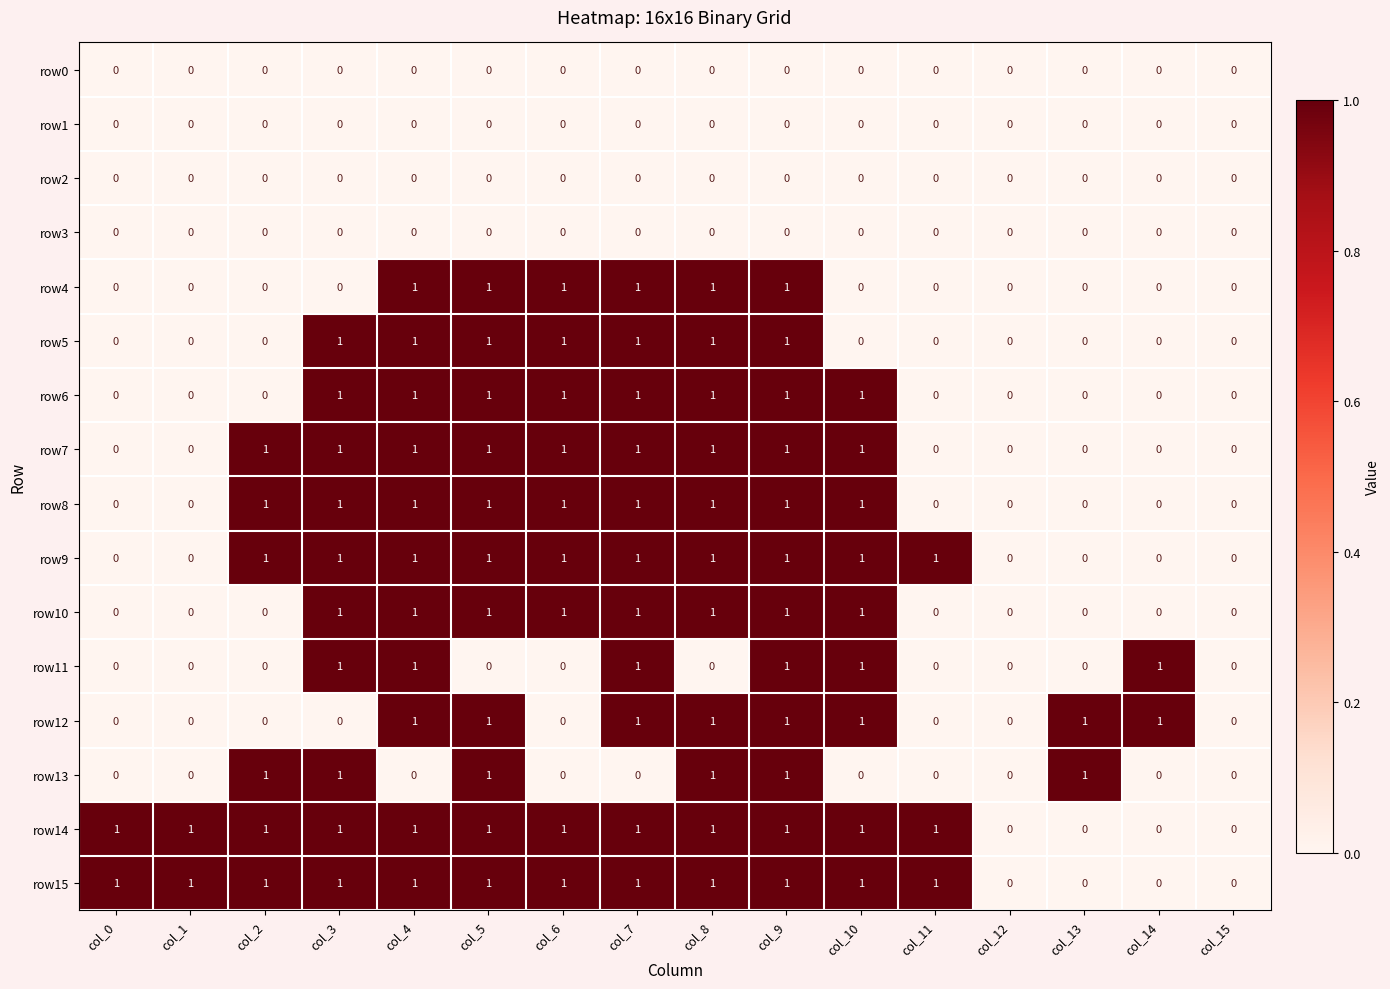

Is the value of row14 at col_5 greater than the value of row1 at col_9?

Yes